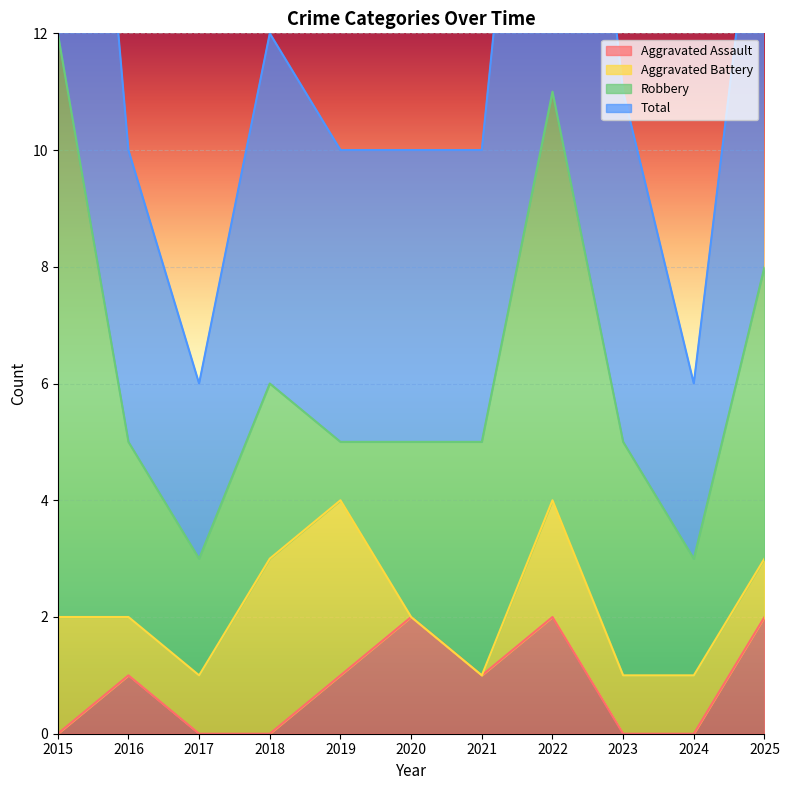

At which category does Total reach its first local peak?

2018